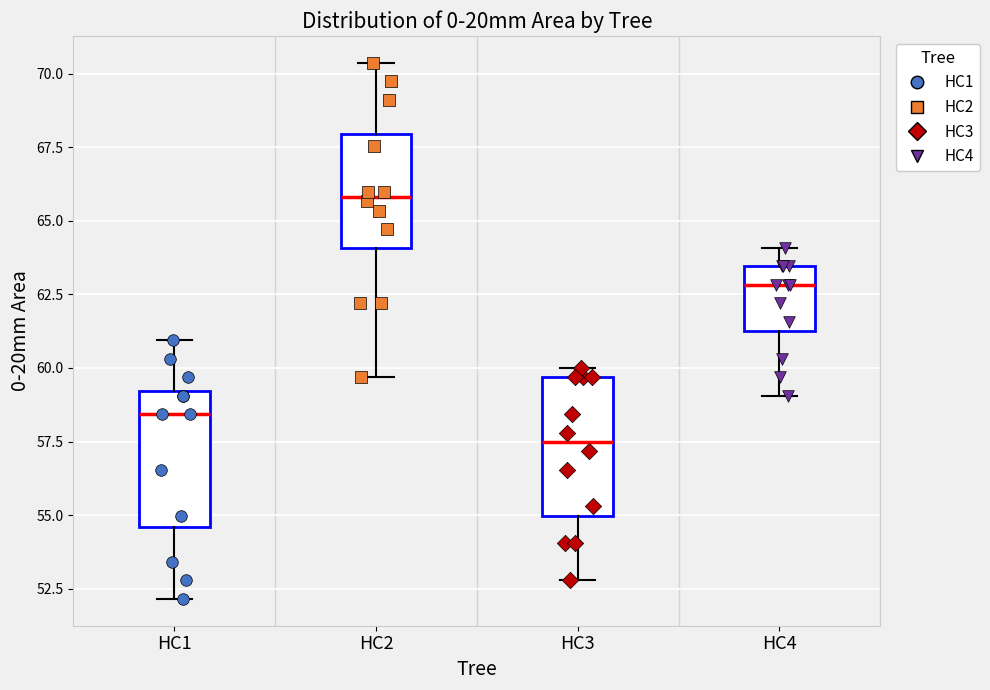

Reading left to right, transcribe this box plot: for each box, give where its median line is, the range the box spans, and where its two whiskers end, as read against the y-axis. The values are not printed on the chart, so give them approximately, as read against the axis.

HC1: median 58.5, box 54.5 to 59.0, whiskers 52.0 to 61.0
HC2: median 66.0, box 64.0 to 68.0, whiskers 59.5 to 70.5
HC3: median 57.5, box 55.0 to 59.5, whiskers 53.0 to 60.0
HC4: median 63.0, box 61.5 to 63.5, whiskers 59.0 to 64.0